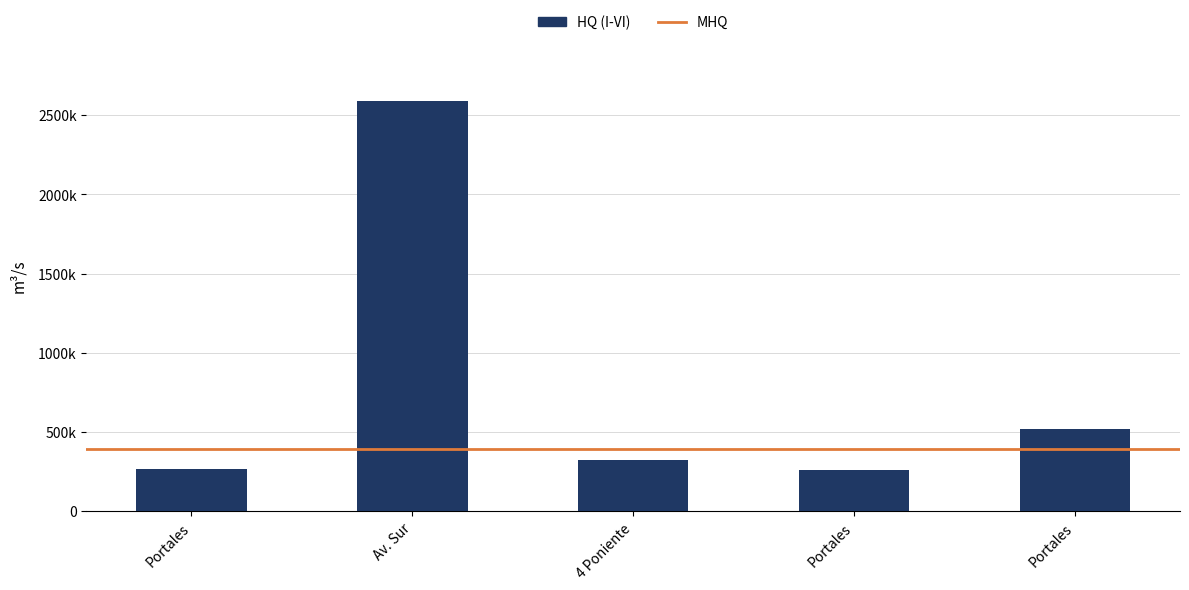

Where is the data nearest to the value 1422488?

Portales